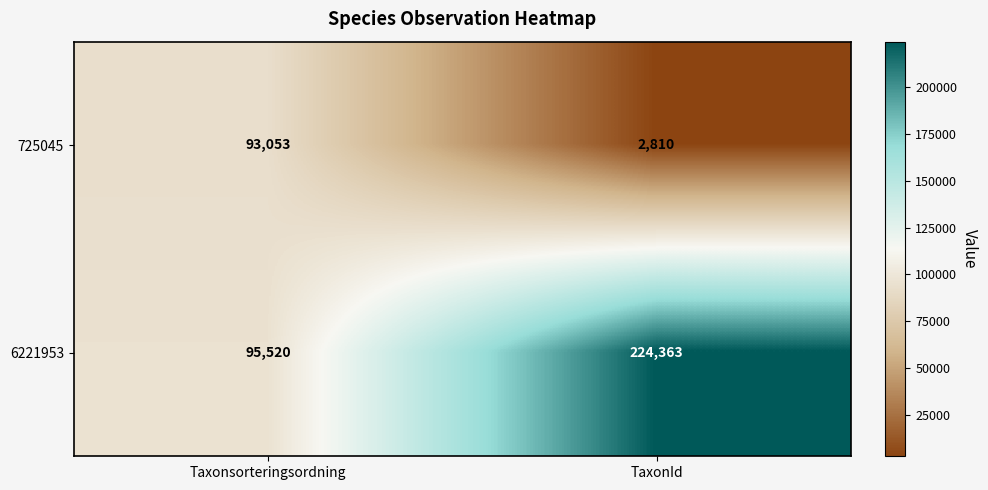

Which label corresponds to the largest value in the chart?

TaxonId